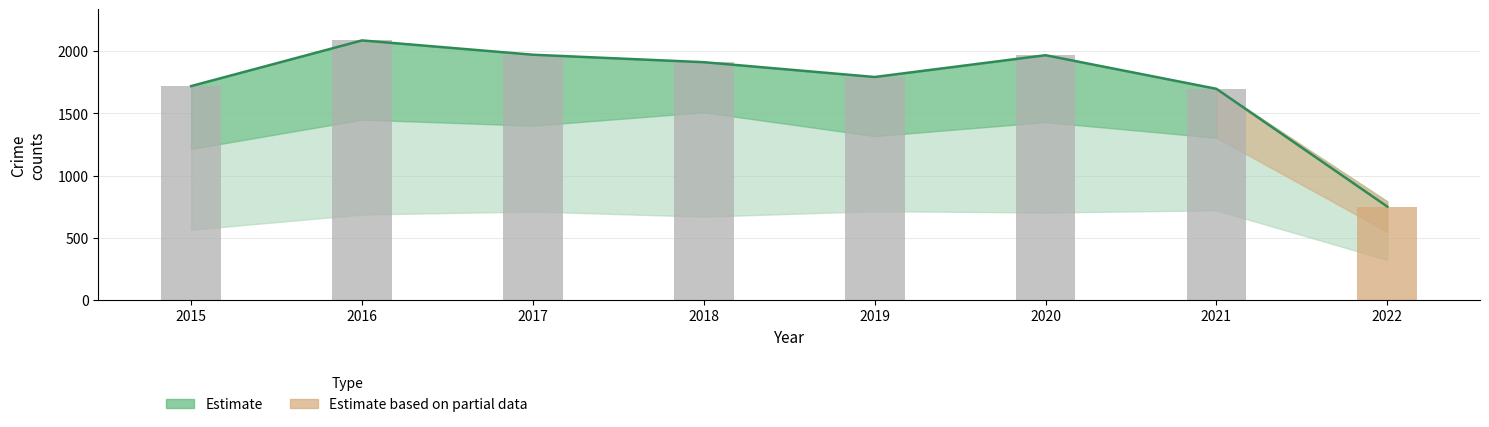

Where does the Austin series first go above 1911?

2016